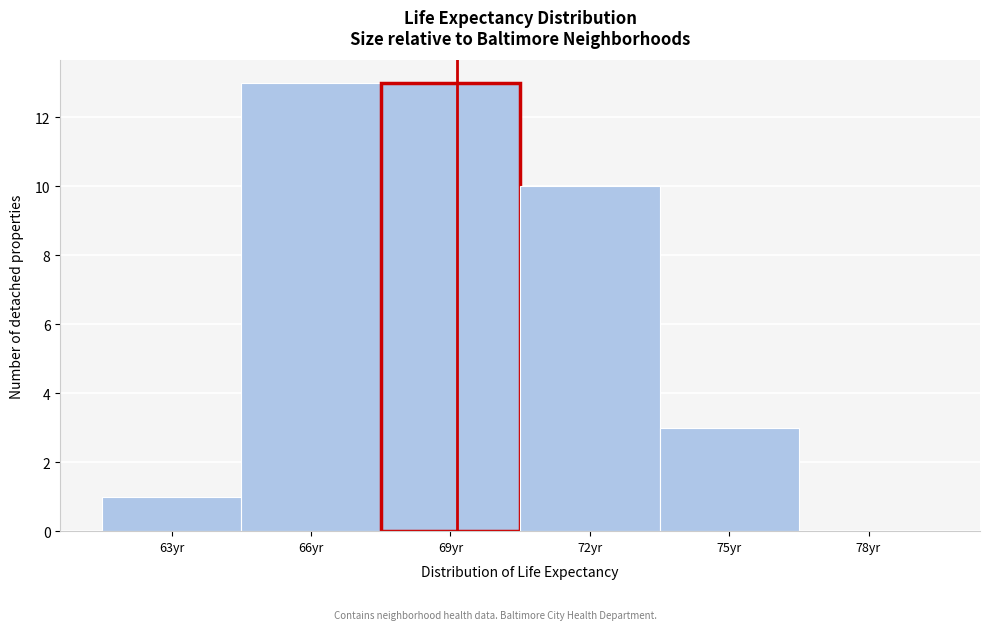

Reading left to right, extract all data points from this chart.

63yr=1	66yr=13	69yr=13	72yr=10	75yr=3	78yr=0